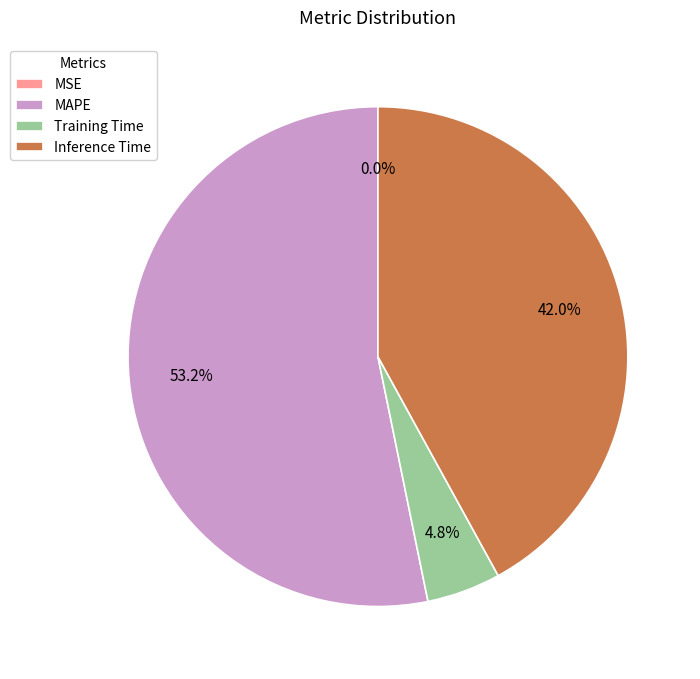

To the nearest percent, what is the difference between the Inference Time and Training Time slice percentages?

37%